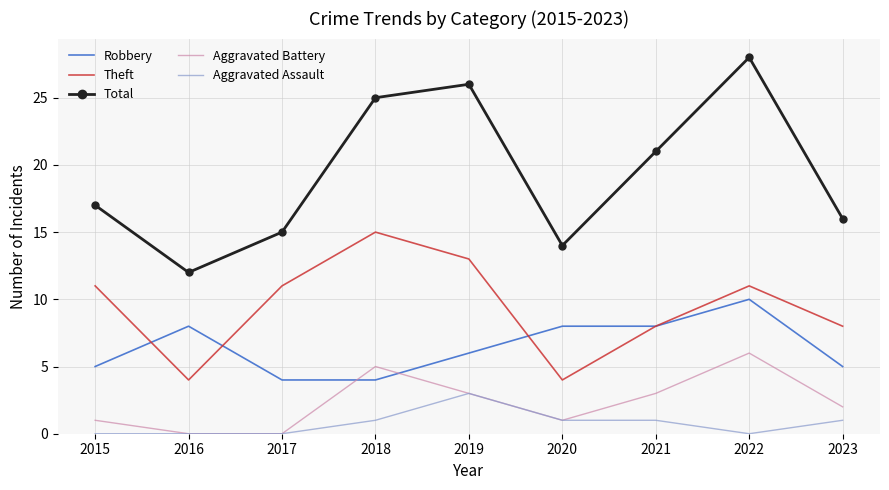

Is the value of Aggravated Battery at 2017 greater than the value of Robbery at 2022?

No